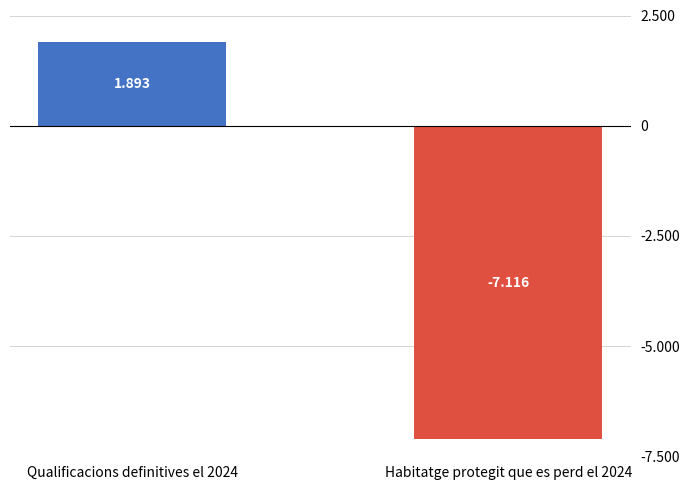

Does the chart contain any negative values?

Yes